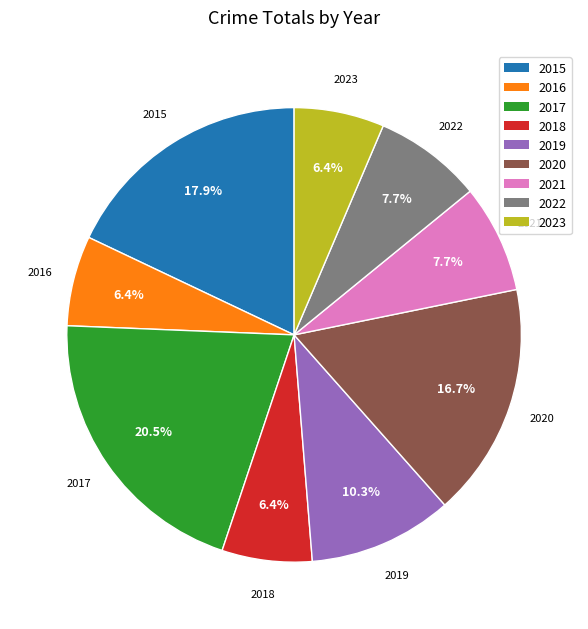

Which category has the biggest portion of the pie?

2017